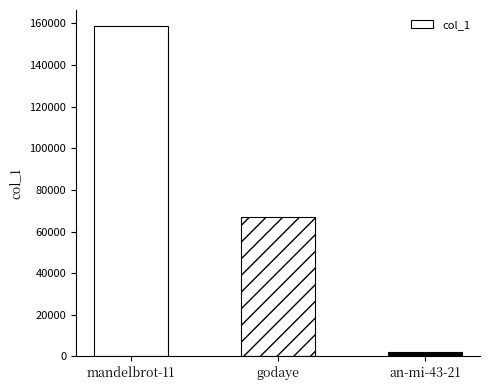

Count the number of categories in the chart.

3